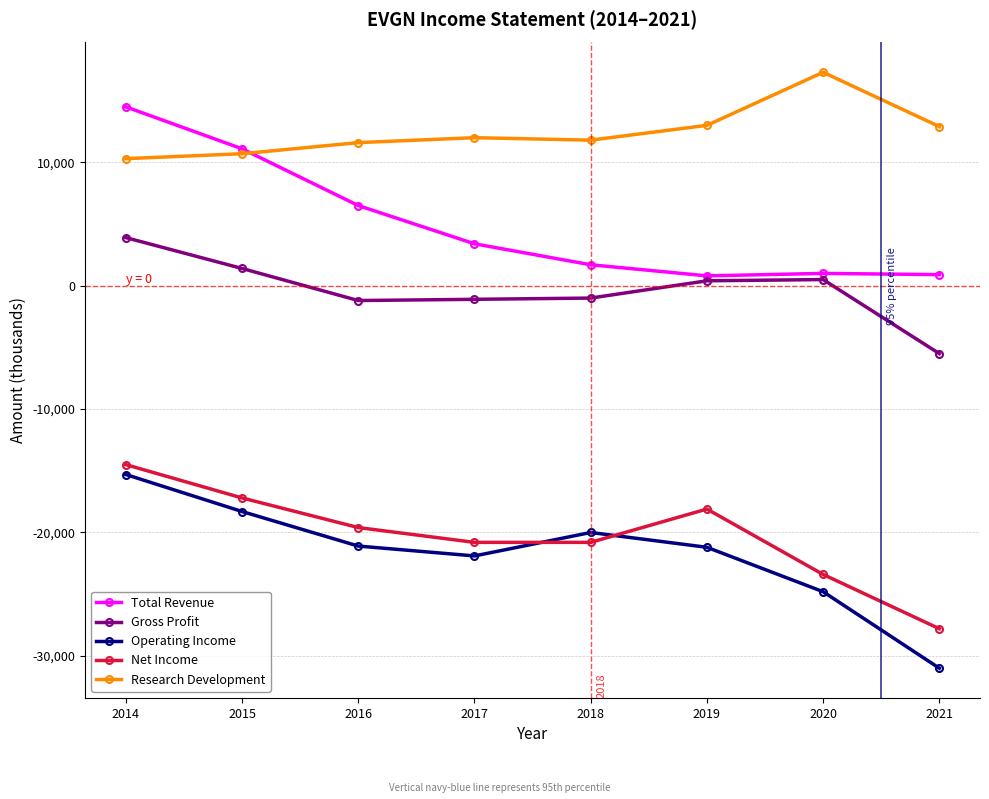

True or false: Gross Profit and Operating Income intersect in this chart.

False